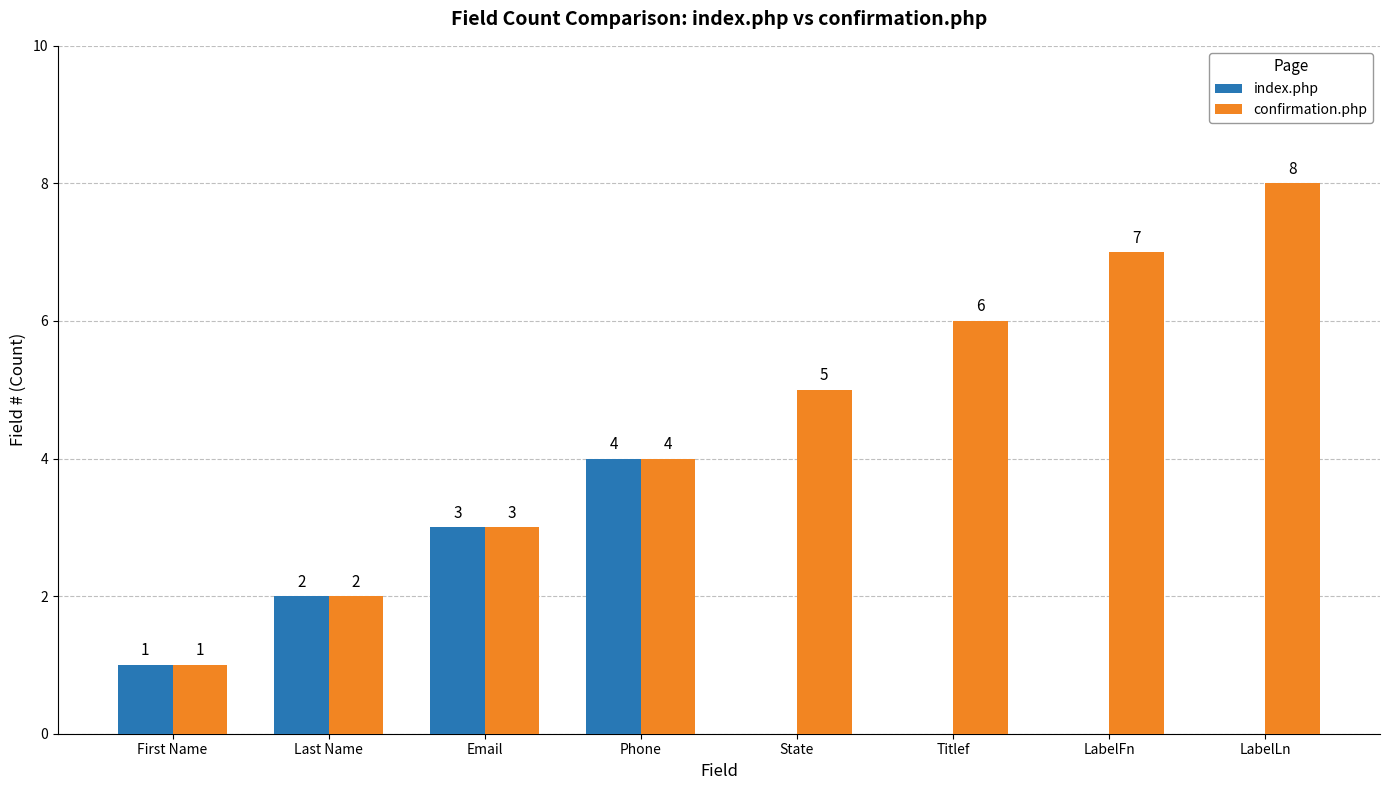

Does the chart contain stacked bars?

No